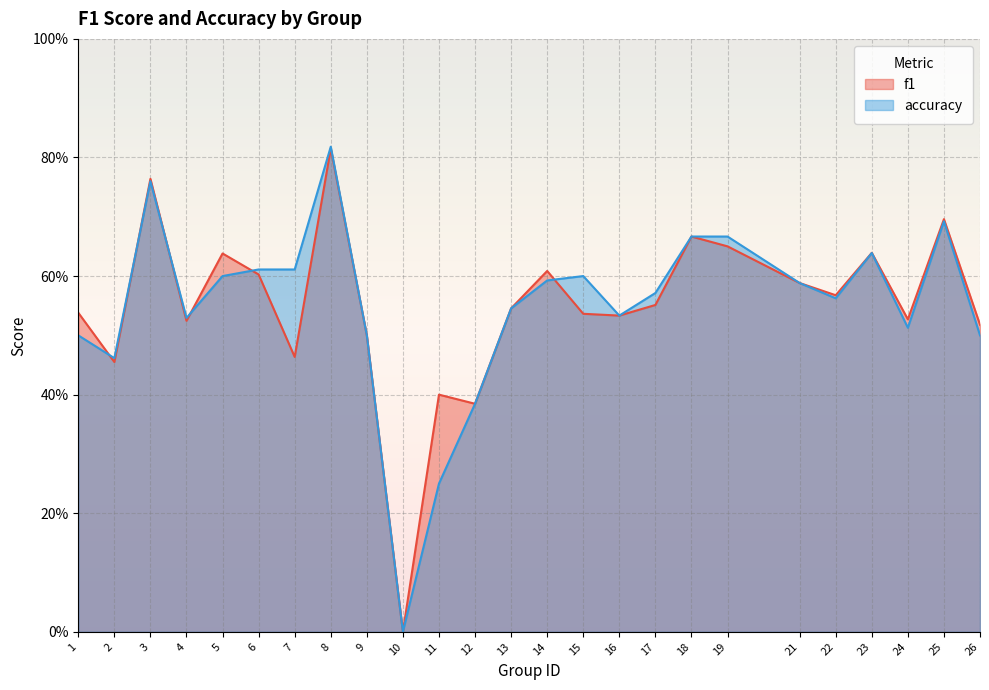

Reading left to right, transcribe all the data shown in this chart.

f1: 1=0.5	2=0.5	3=0.8	4=0.5	5=0.6	6=0.6	7=0.5	8=0.8	9=0.5	10=0.0	11=0.4	12=0.4	13=0.5	14=0.6	15=0.5	16=0.5	17=0.6	18=0.7	19=0.7	21=0.6	22=0.6	23=0.6	24=0.5	25=0.7	26=0.5
accuracy: 1=0.5	2=0.5	3=0.8	4=0.5	5=0.6	6=0.6	7=0.6	8=0.8	9=0.5	10=0.0	11=0.2	12=0.4	13=0.5	14=0.6	15=0.6	16=0.5	17=0.6	18=0.7	19=0.7	21=0.6	22=0.6	23=0.6	24=0.5	25=0.7	26=0.5